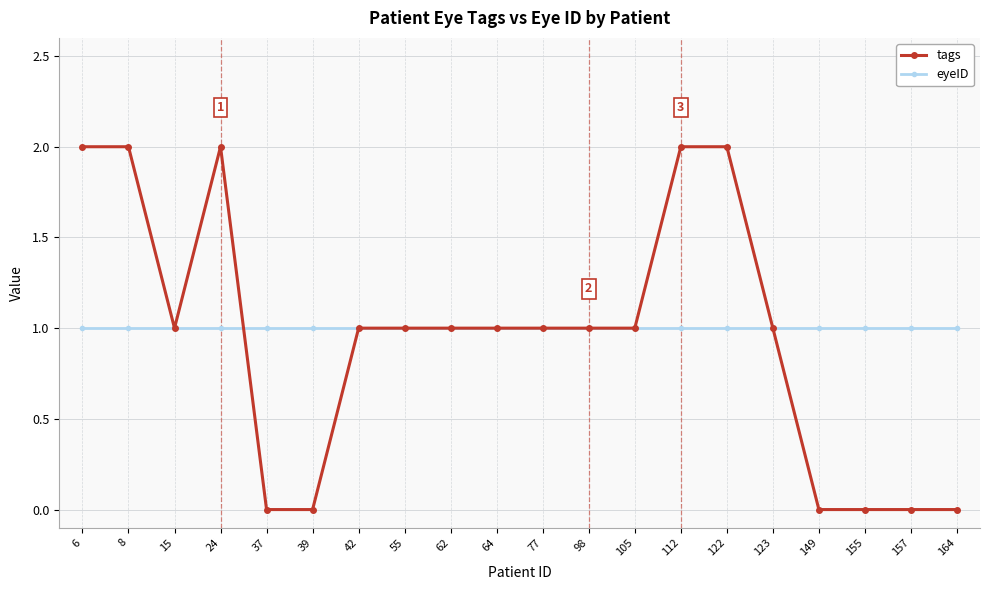

What is the greatest value displayed?

2